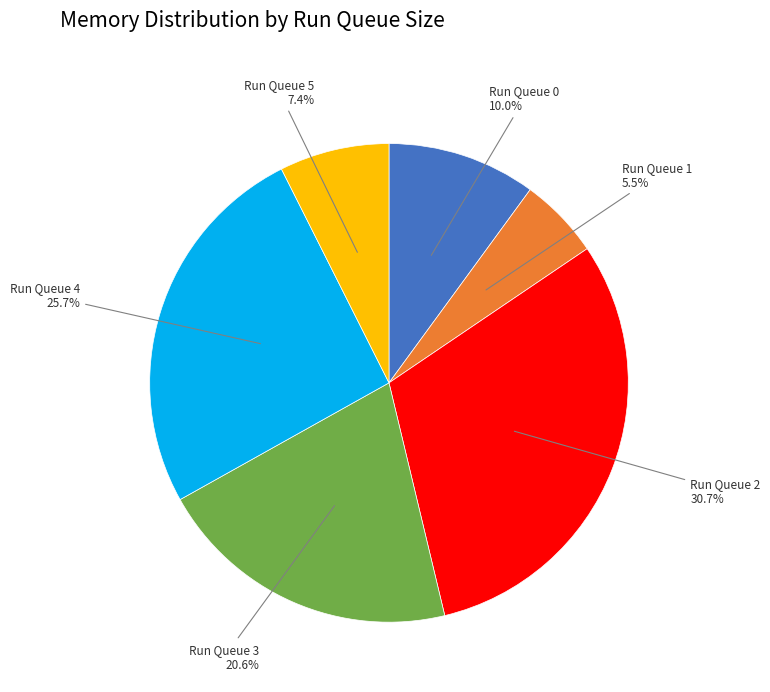

To the nearest percent, what is the difference between the largest and smallest slice percentages?

25%